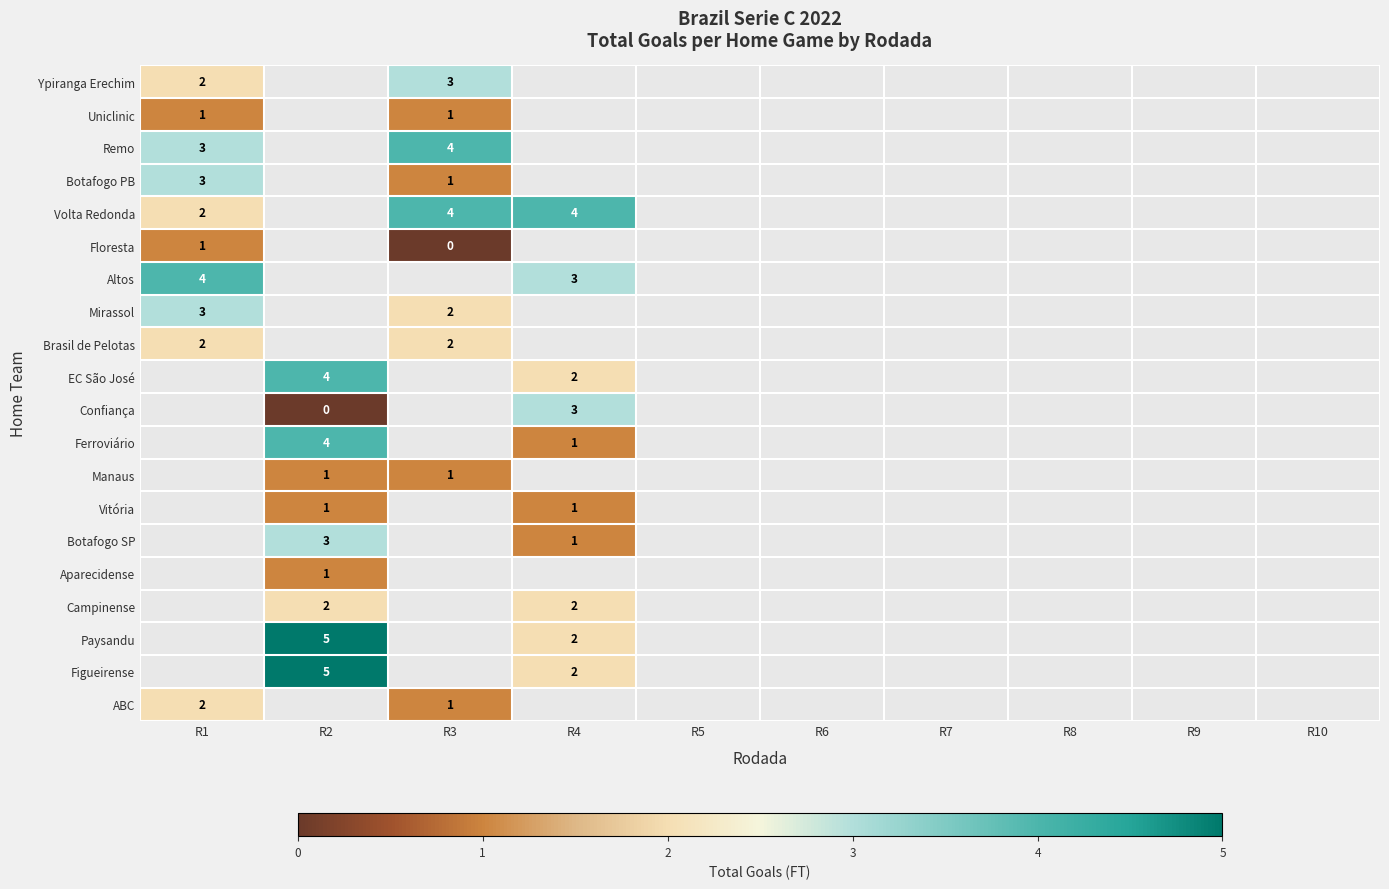

What is the maximum value shown in the chart?

5.0